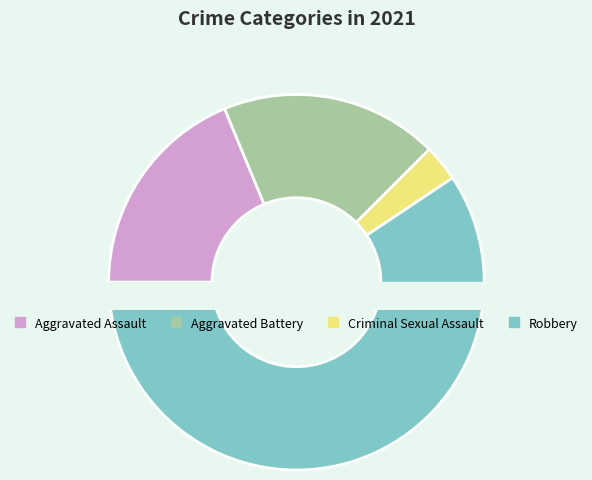

To the nearest percent, what is the difference between the Robbery and Criminal Sexual Assault slice percentages?

56%